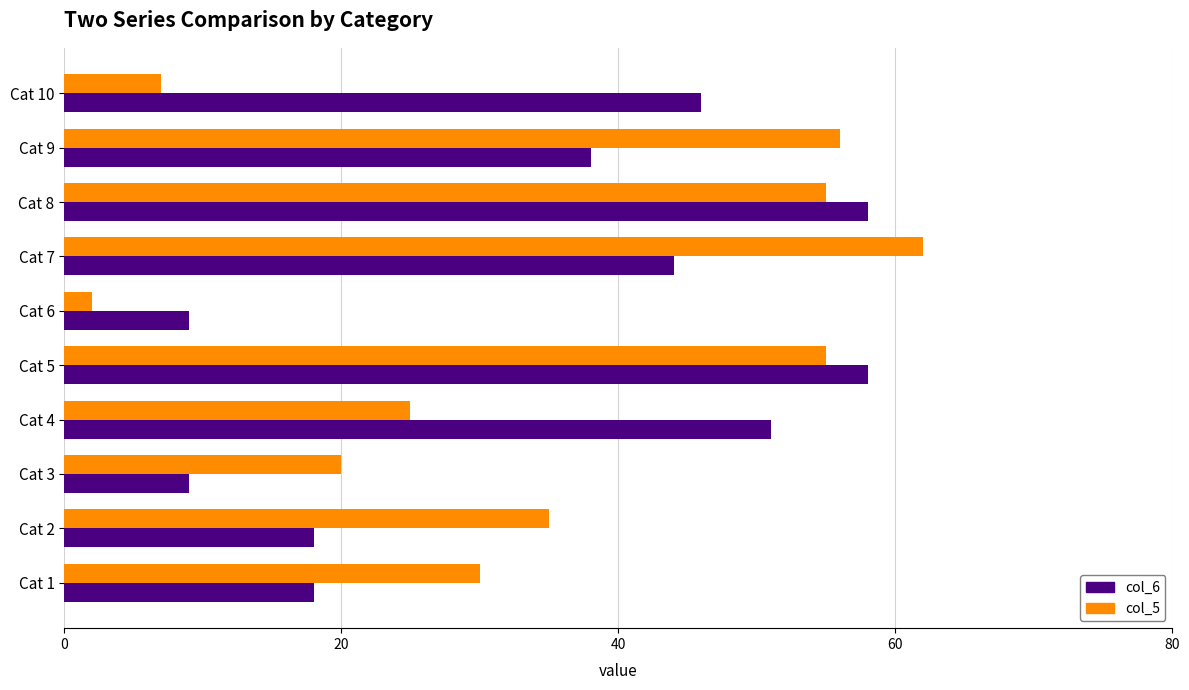

Which series has the widest spread of values?

col_5